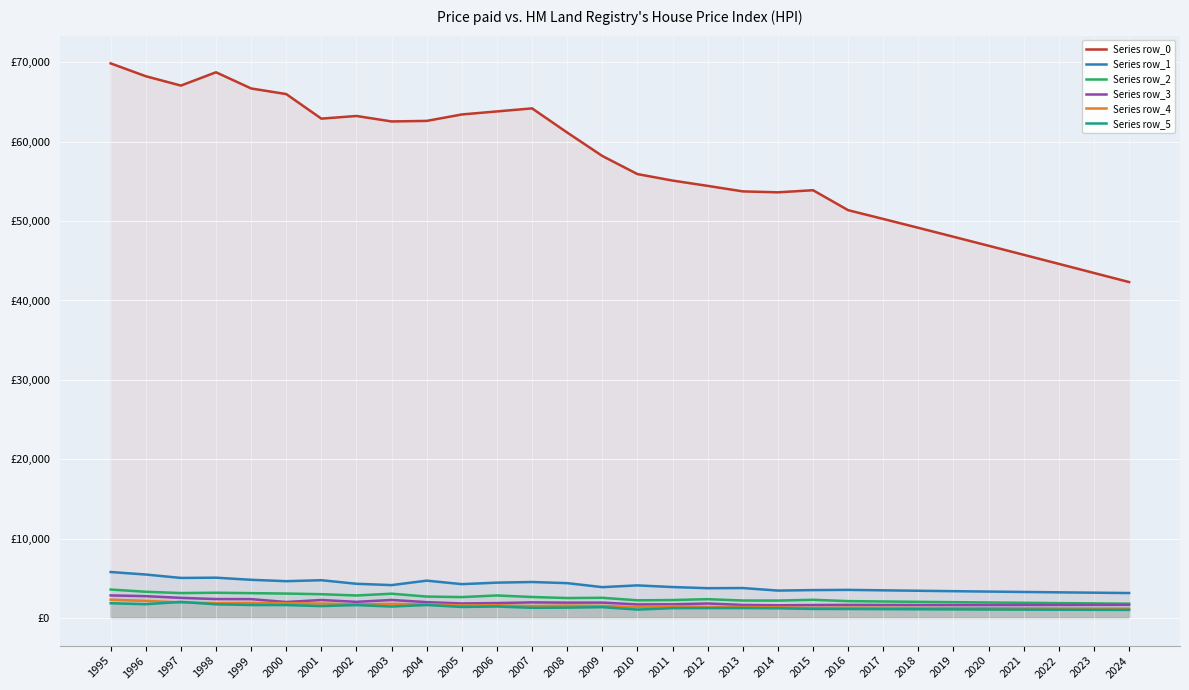

Which category has the lowest value in the Series row_4 series?

2024